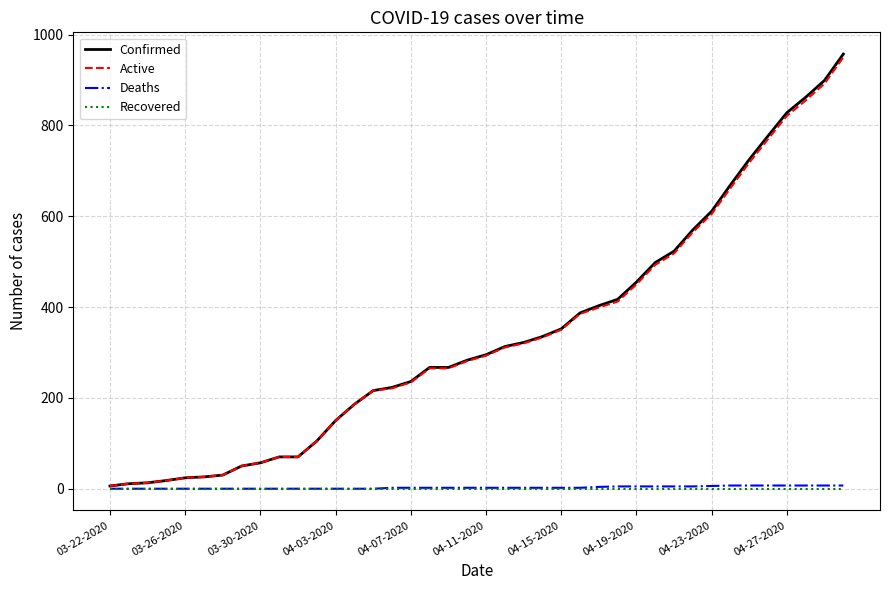

What is the greatest value displayed?

957